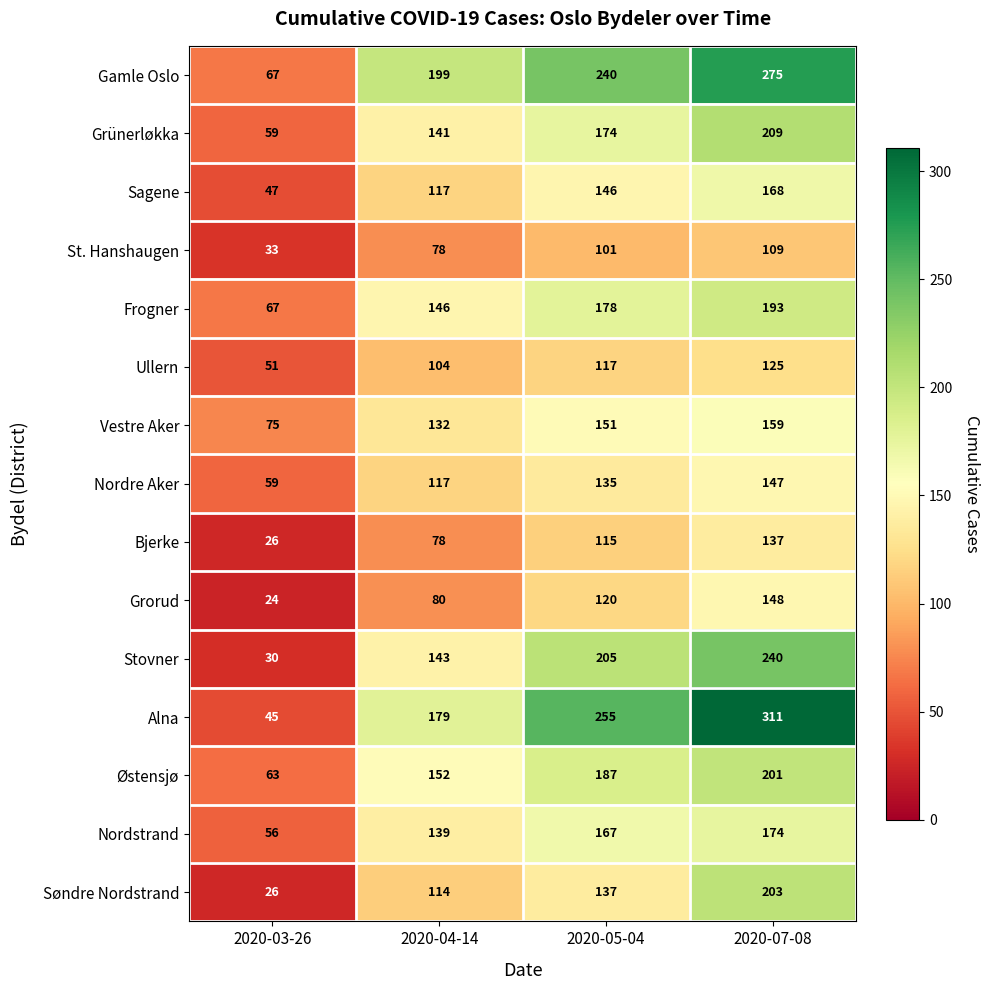

What is the total value across all series at 2020-05-04?

2428